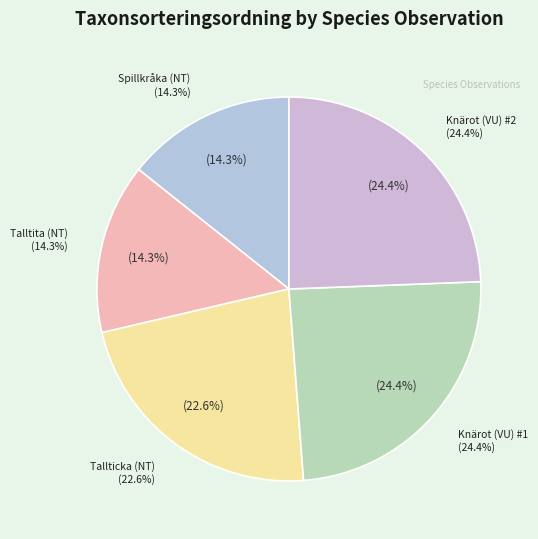

How many segments does this pie chart have?

5